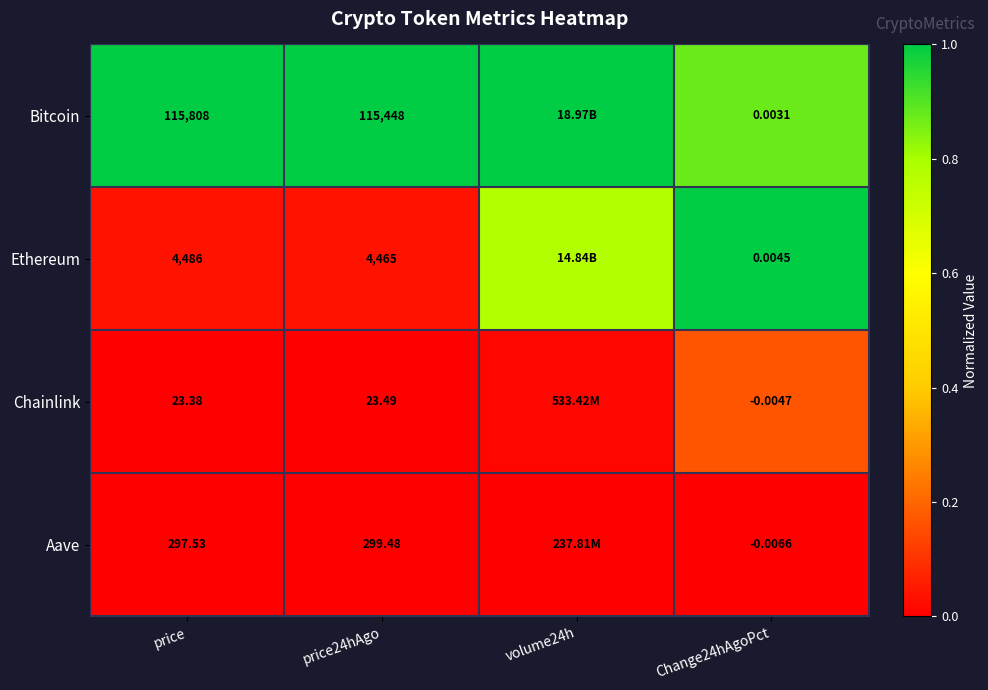

Is the value of Ethereum at Change24hAgoPct greater than the value of Aave at Change24hAgoPct?

Yes